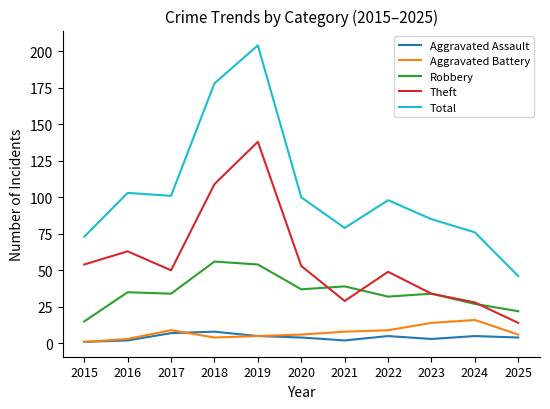

Reading left to right, transcribe all the data shown in this chart.

Aggravated Assault: 2015=1	2016=2	2017=7	2018=8	2019=5	2020=4	2021=2	2022=5	2023=3	2024=5	2025=4
Aggravated Battery: 2015=1	2016=3	2017=9	2018=4	2019=5	2020=6	2021=8	2022=9	2023=14	2024=16	2025=6
Robbery: 2015=15	2016=35	2017=34	2018=56	2019=54	2020=37	2021=39	2022=32	2023=34	2024=27	2025=22
Theft: 2015=54	2016=63	2017=50	2018=109	2019=138	2020=53	2021=29	2022=49	2023=34	2024=28	2025=14
Total: 2015=73	2016=103	2017=101	2018=178	2019=204	2020=100	2021=79	2022=98	2023=85	2024=76	2025=46